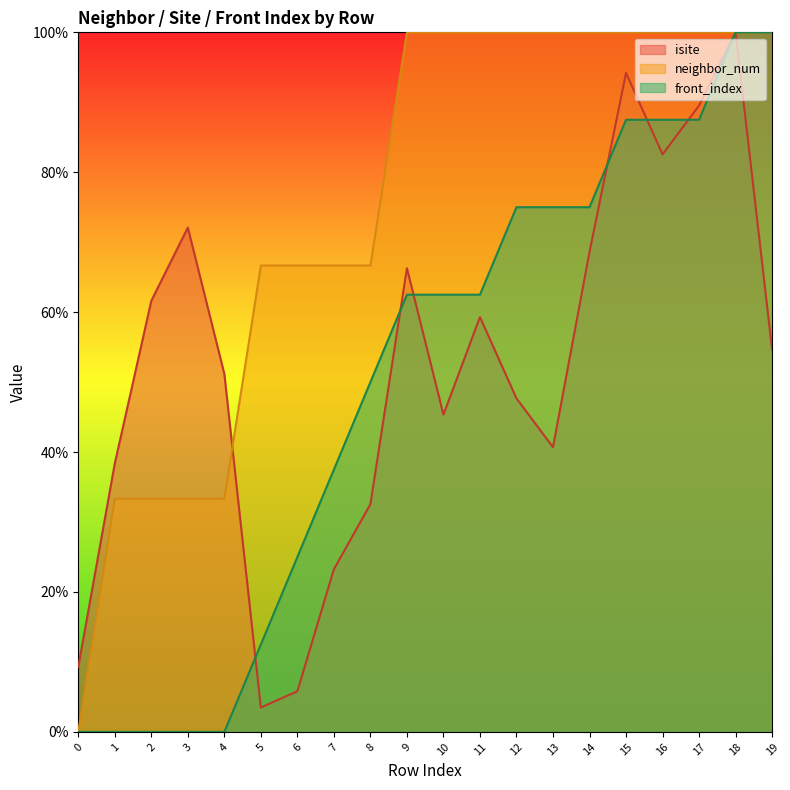

Is it true that front_index equals 146.1 at 17?

False